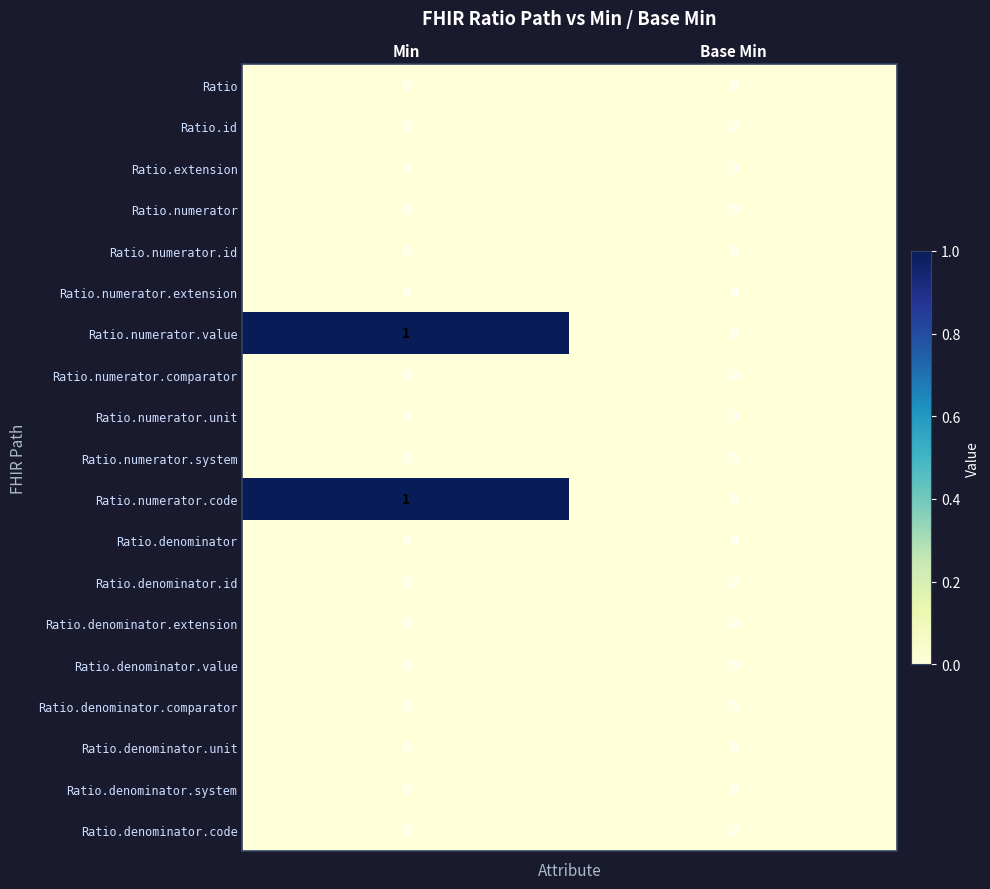

At which category is the sum across all series the highest?

Min